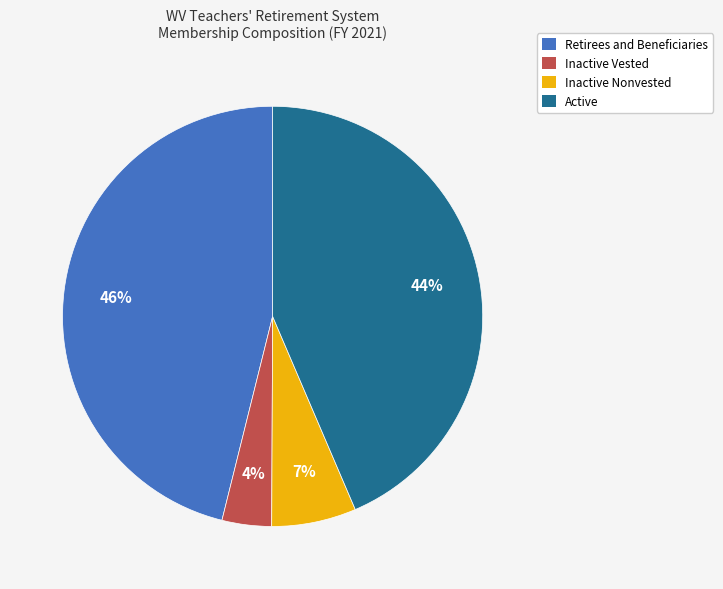

Is there any slice that represents more than half of the pie?

No